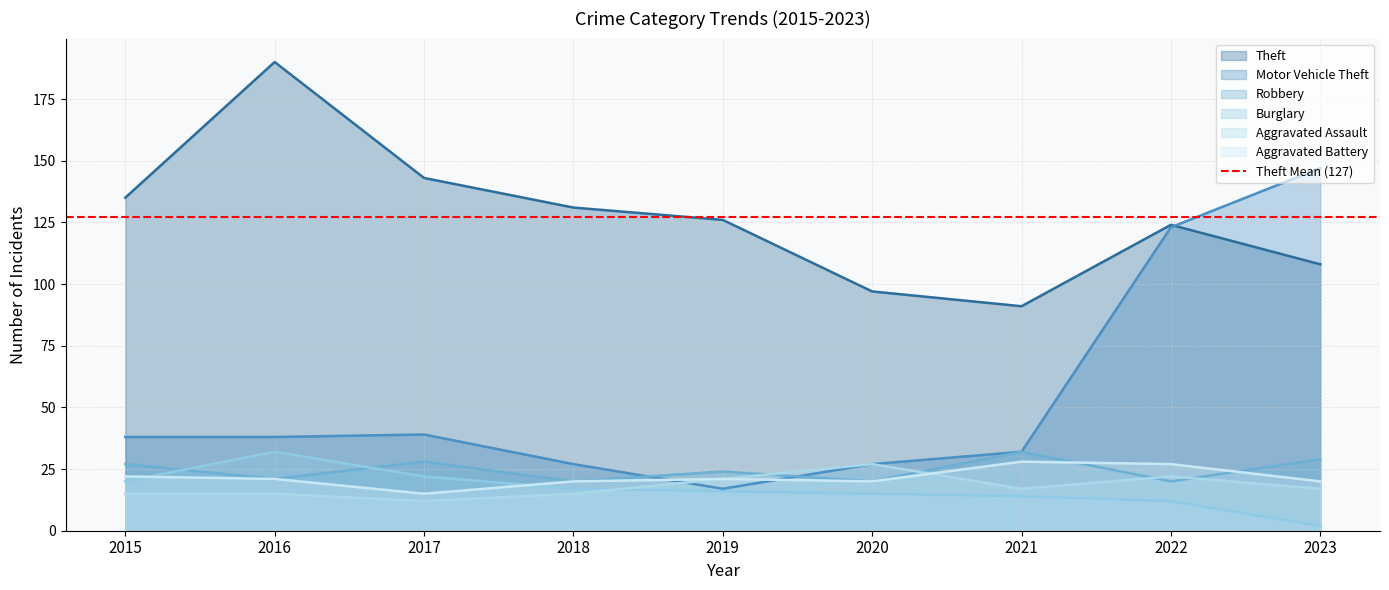

What are all the series names shown in the legend?

Theft, Motor Vehicle Theft, Robbery, Burglary, Aggravated Assault, Aggravated Battery